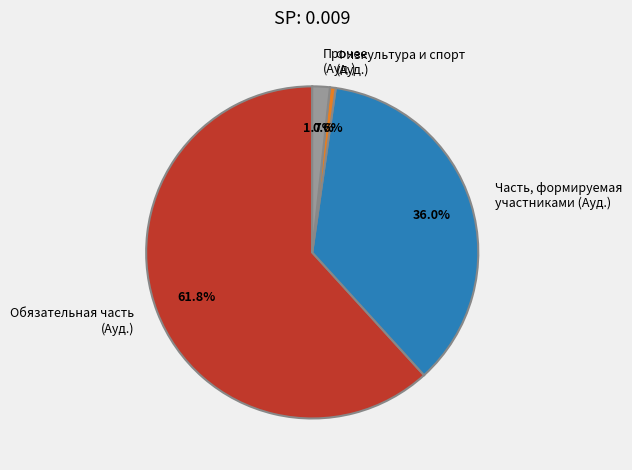

What percentage is NOT represented by Прочее (Ауд.)?

98.3%